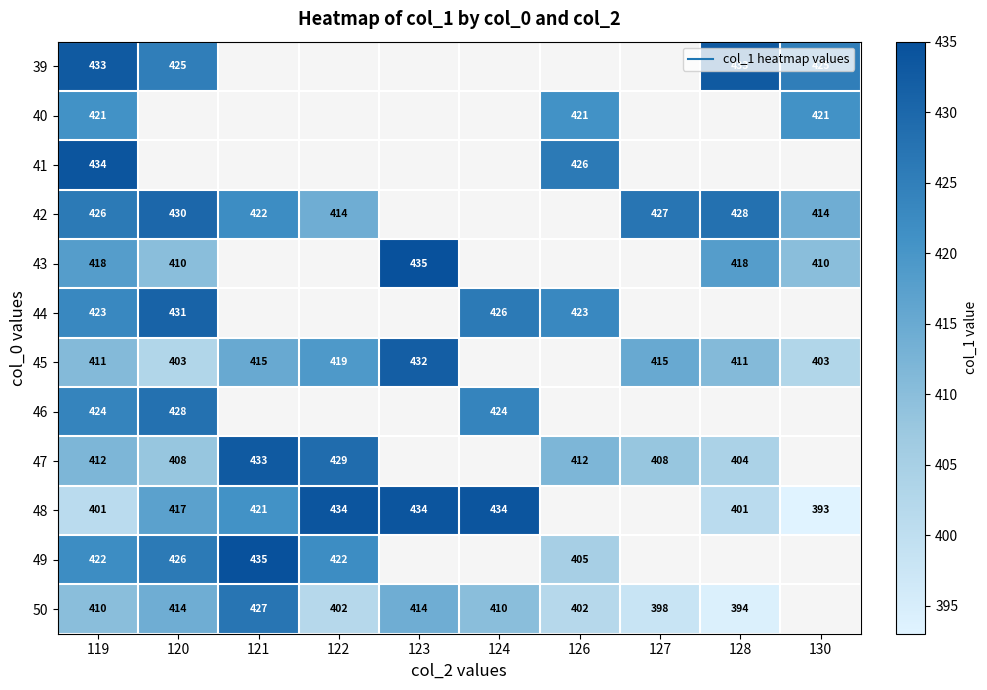

What is the greatest value displayed?

435.0